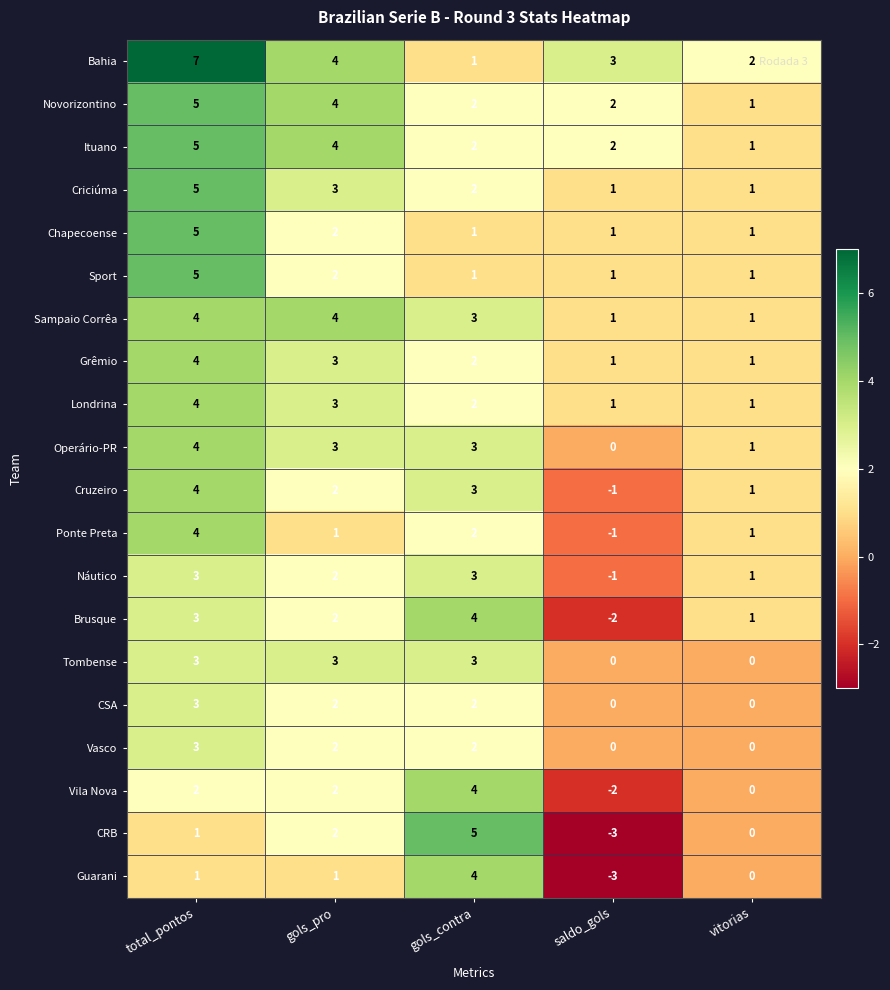

The value of CRB at saldo_gols is -1. True or false?

False